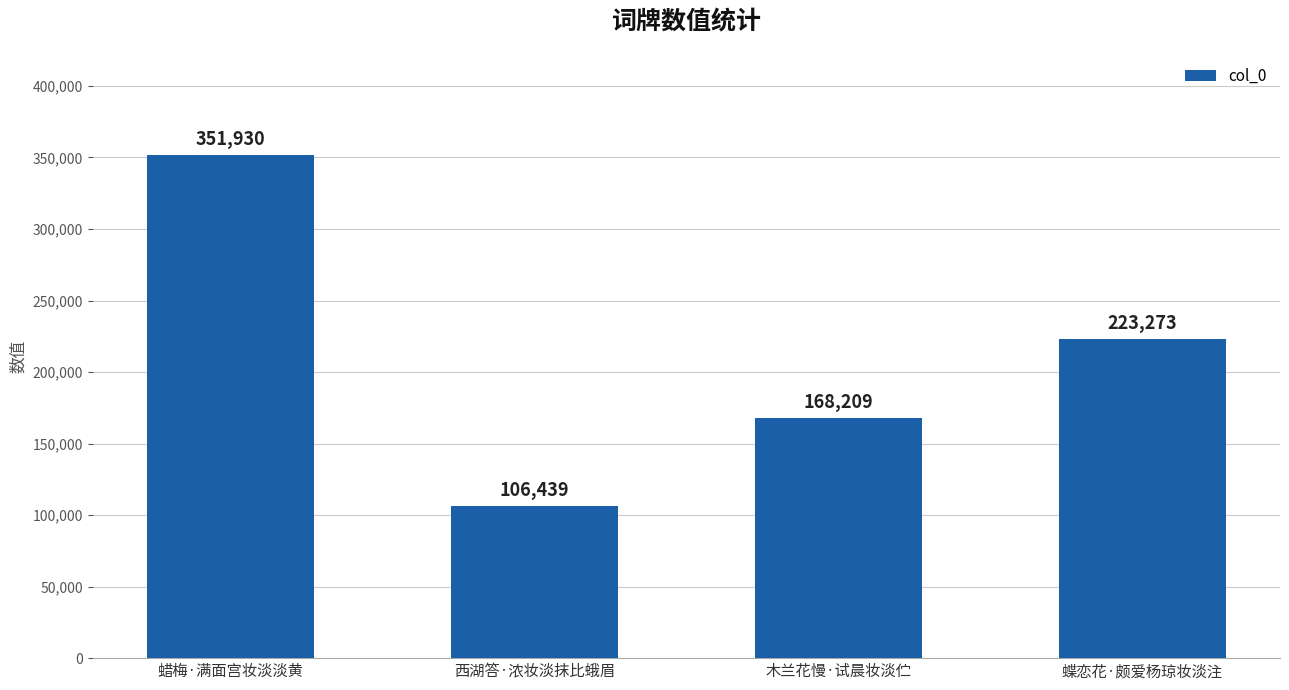

How many bars are there in total?

4